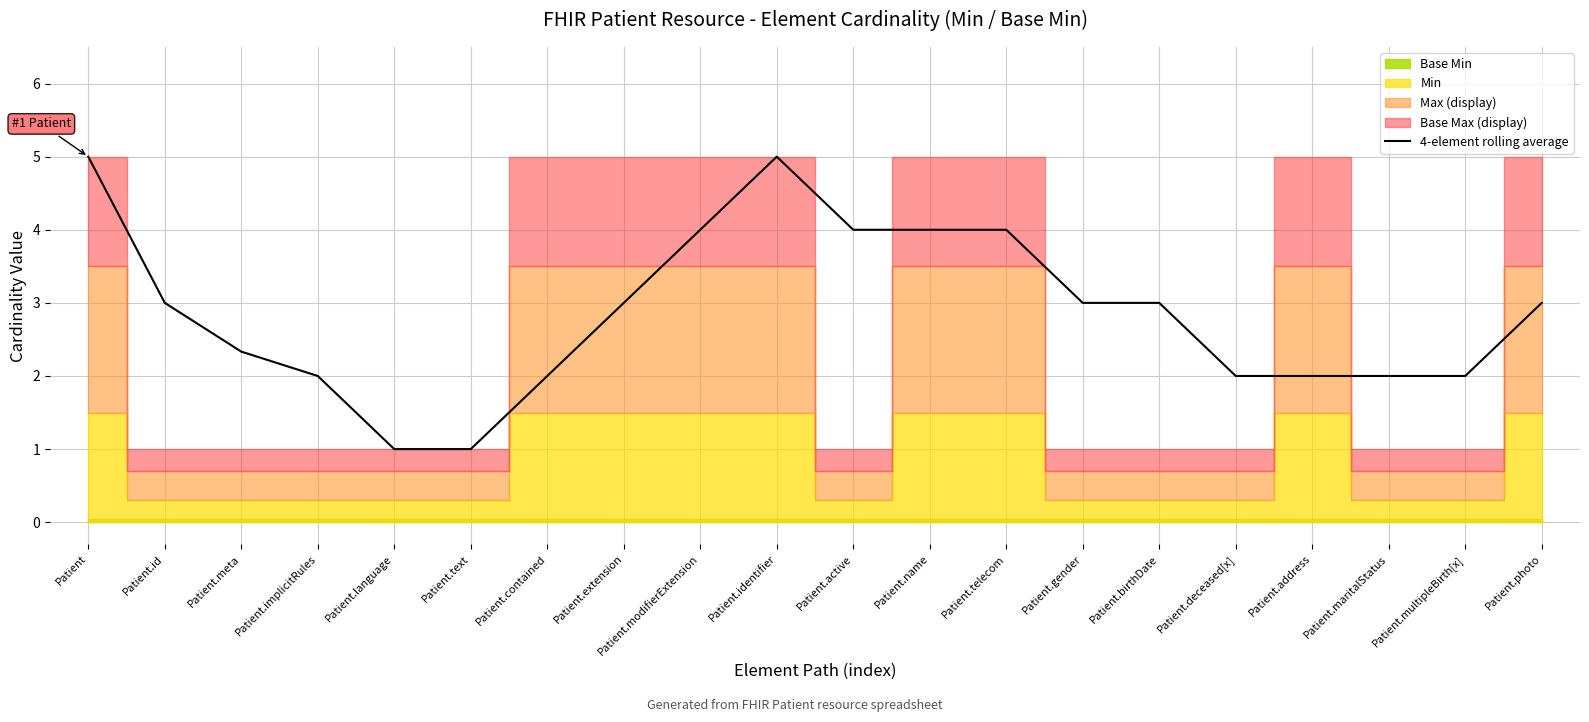

Is it true that the value at Patient.telecom is 4.0?

True